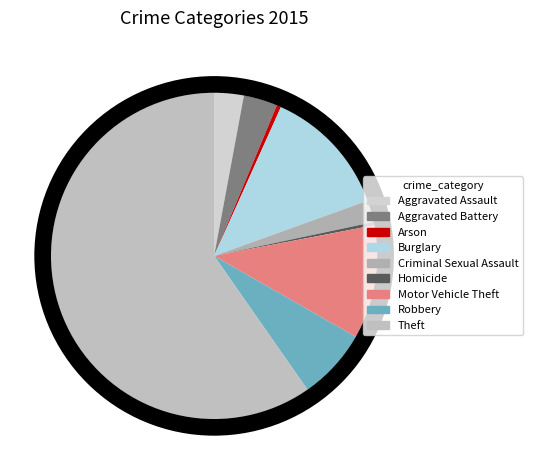

Approximately how many times larger is the value at Arson compared to Robbery?

0.1